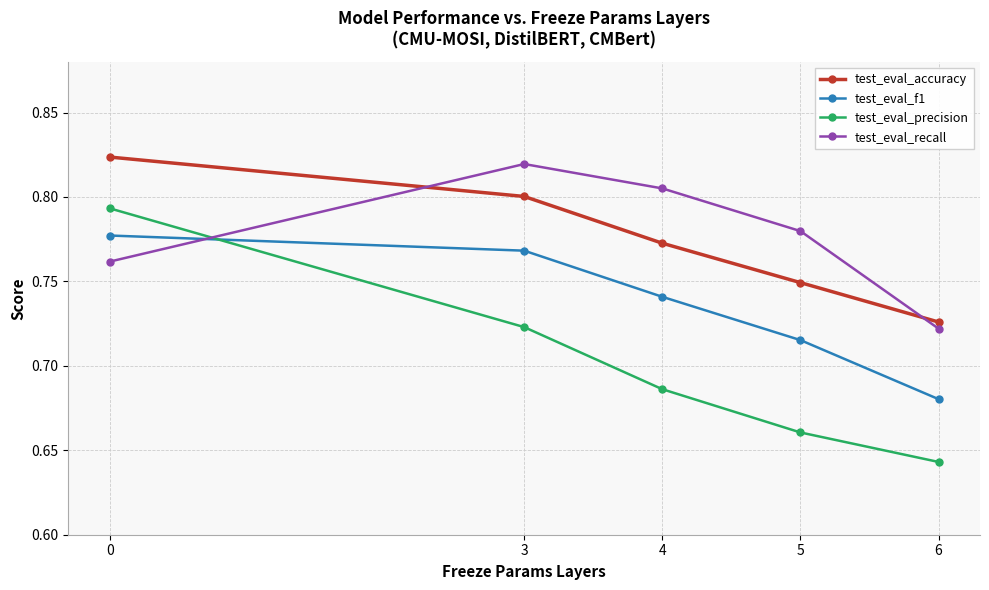

At how many categories does at least one series exceed 0?

5